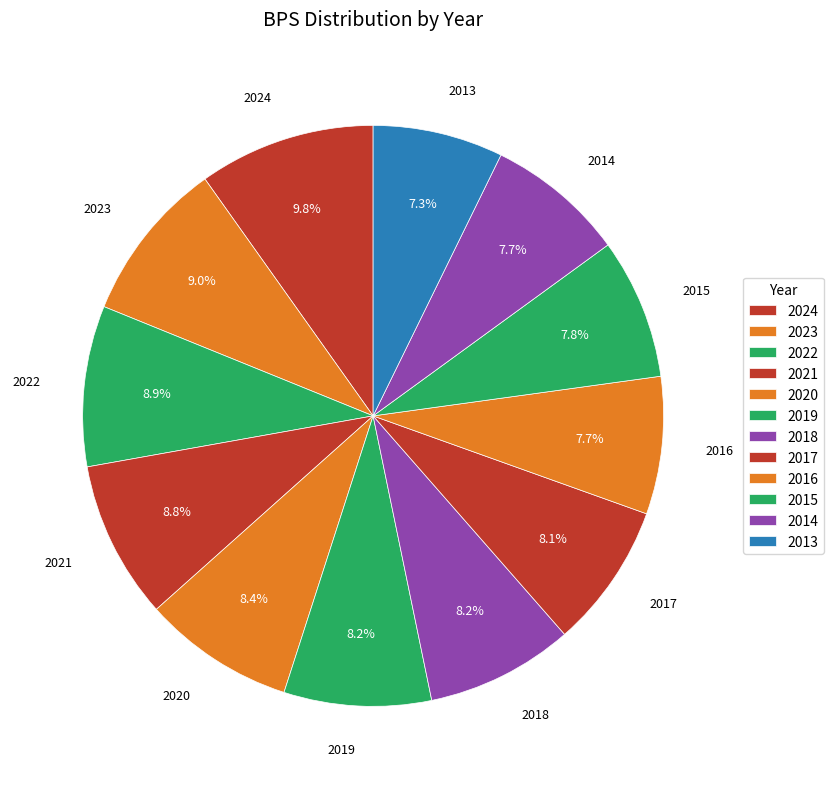

True or false: 2013 accounts for 1% of the total.

False